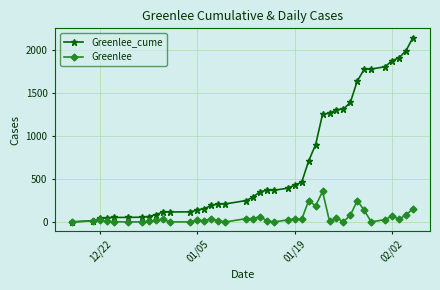

True or false: Greenlee has more than 1 interior local peaks.

True